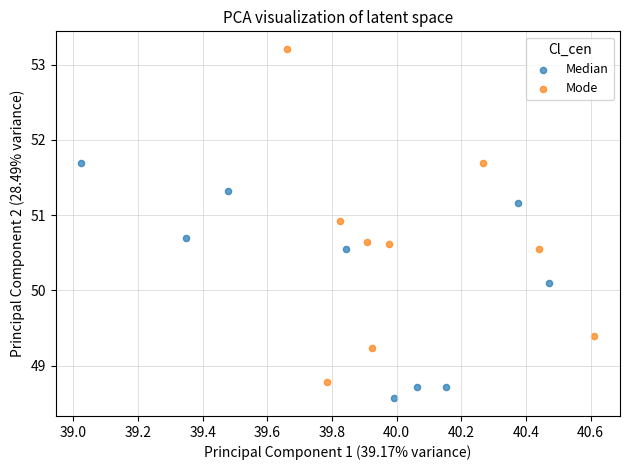

What are all the series names shown in the legend?

Median, Mode